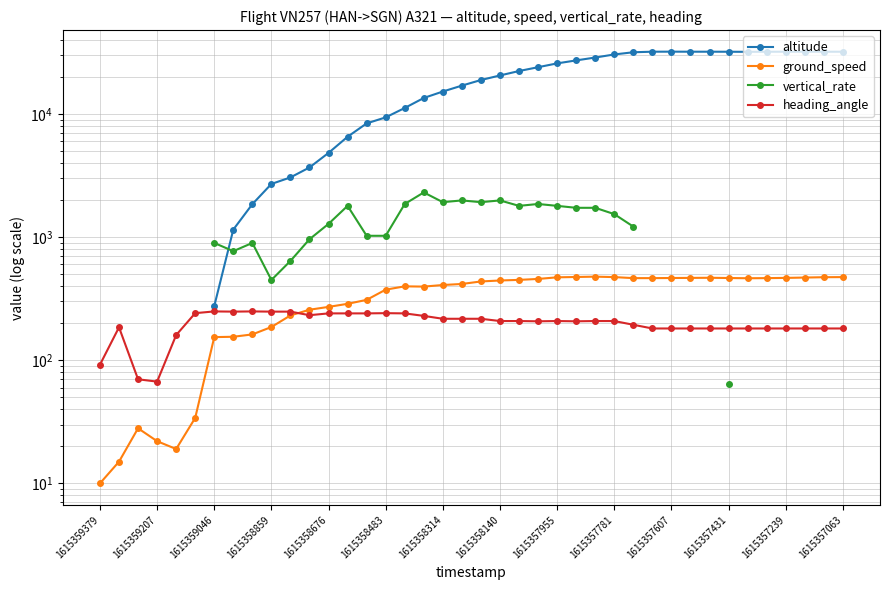

What is the label of the 1st point from the left?

1615359379